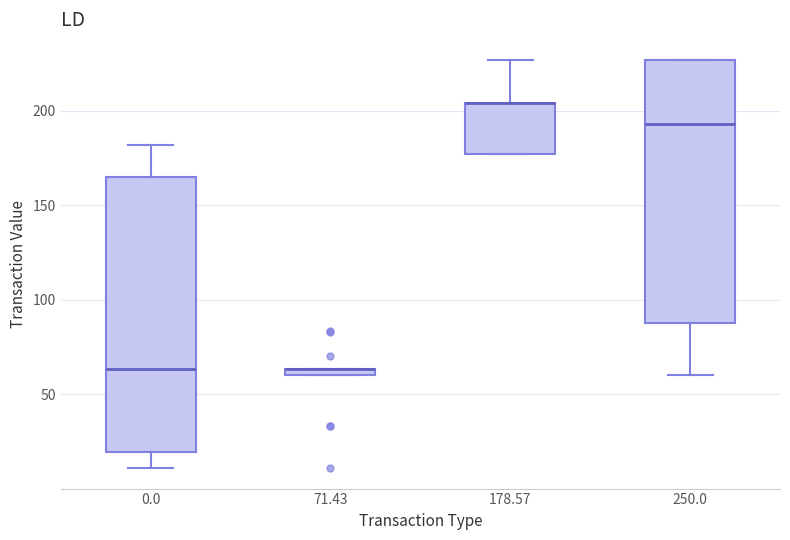

Comparing the boxes themselves (not the whiskers), which one is the tallest?

0.0